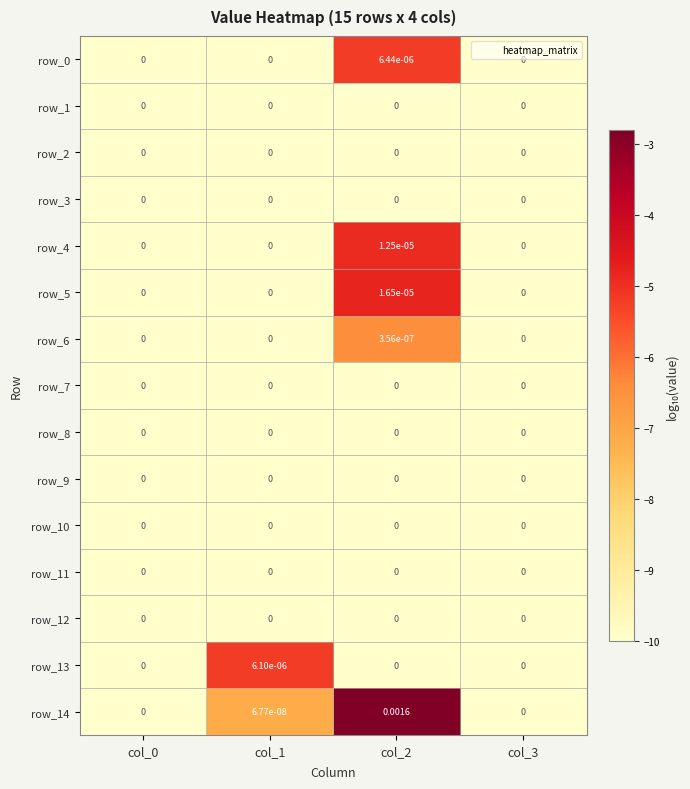

True or false: row_13 has a value of -16.1 at col_2.

False